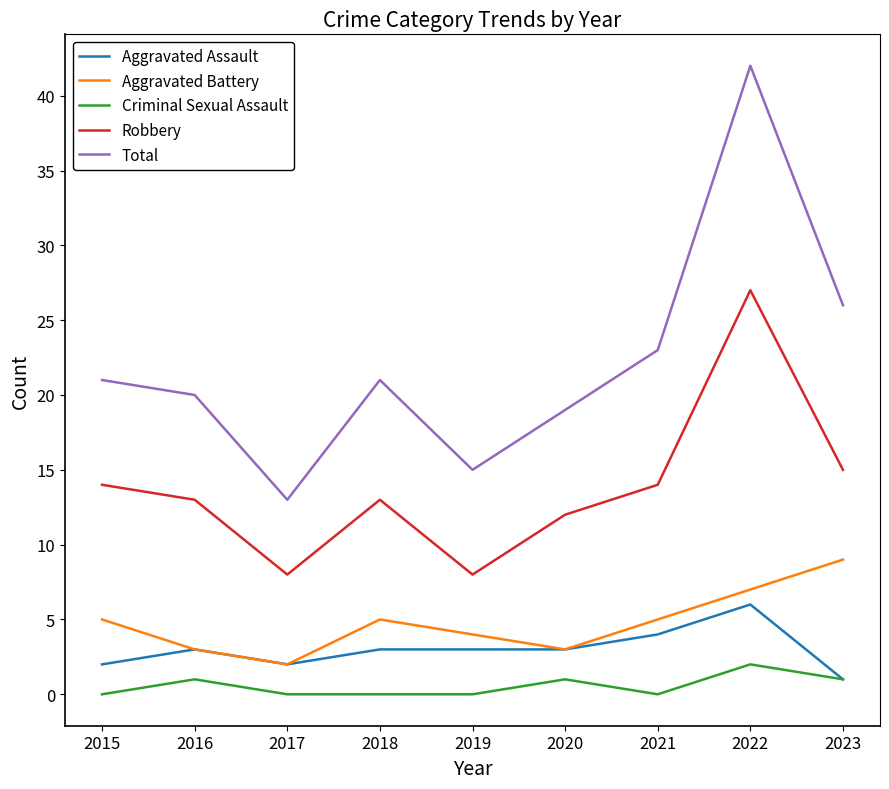

Count the Aggravated Assault values in the range 2 to 3.

6